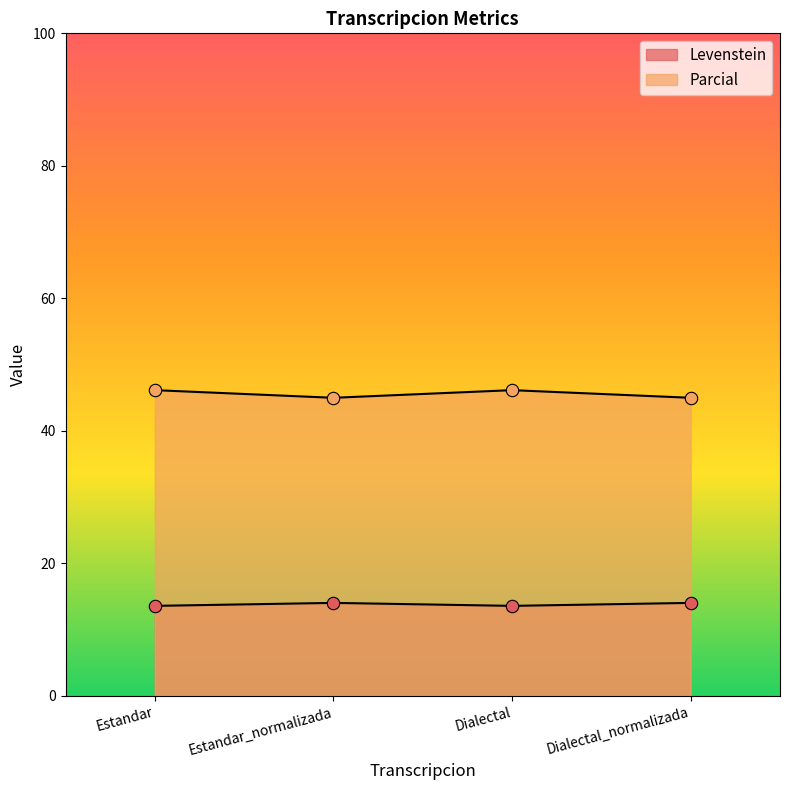

Which series has the widest spread of Y values?

Parcial